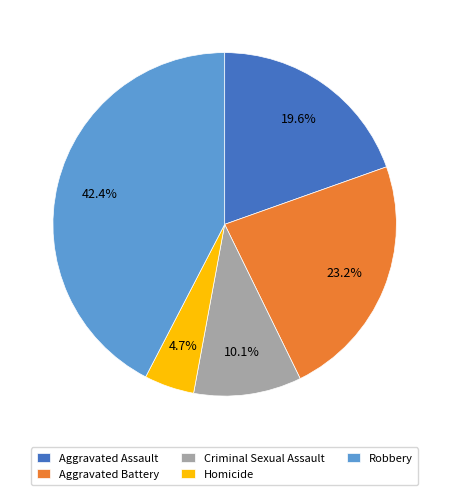

What percentage is the Homicide slice, to the nearest percent?

5%